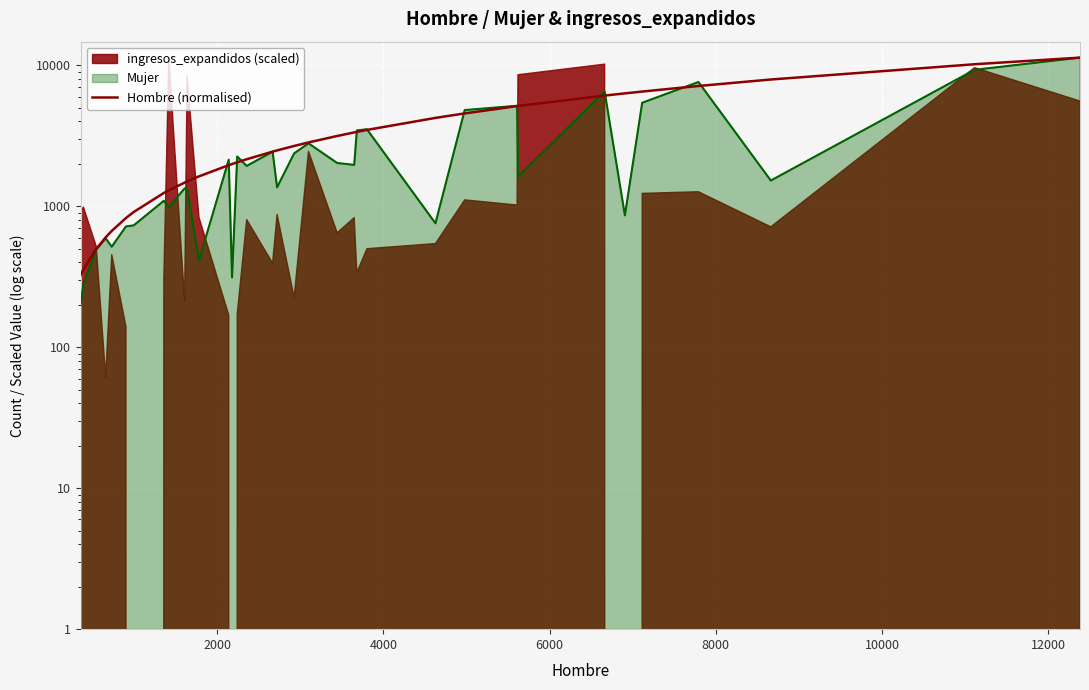

True or false: there are more than 1 points higher than both neighbors.

False